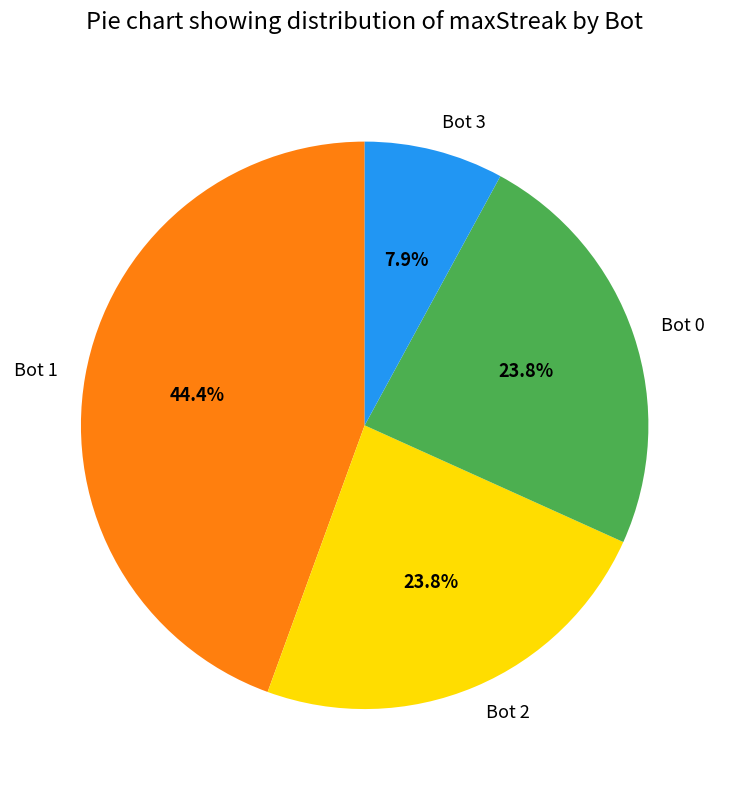

Does any single category account for the majority?

No